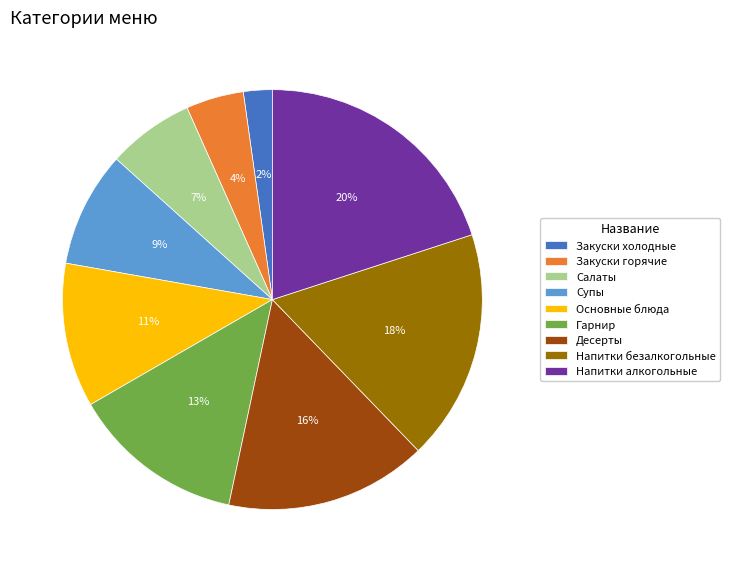

Rank the categories by value from lowest to highest.

Закуски холодные, Закуски горячие, Салаты, Супы, Основные блюда, Гарнир, Десерты, Напитки безалкогольные, Напитки алкогольные